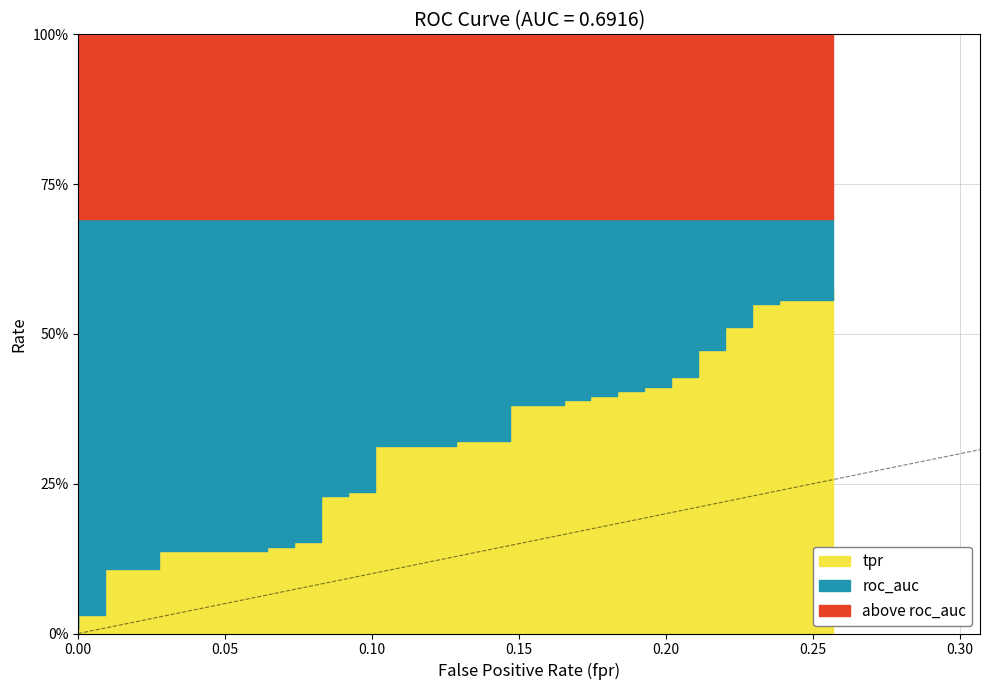

What is the difference between the second highest and second lowest values in the tpr series?

0.5